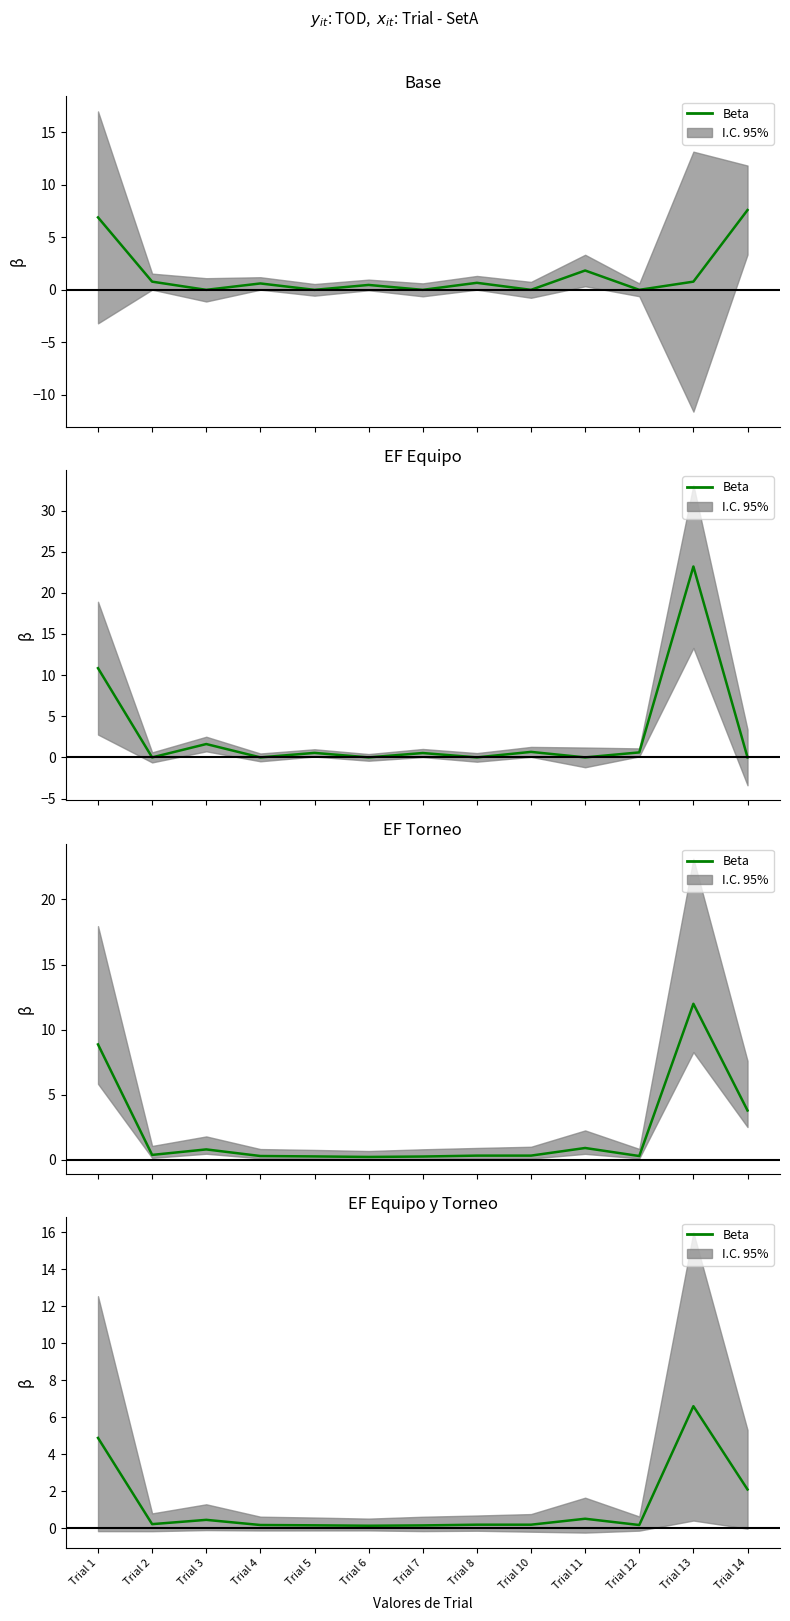

The value at Trial 11 is 0.9. True or false?

False